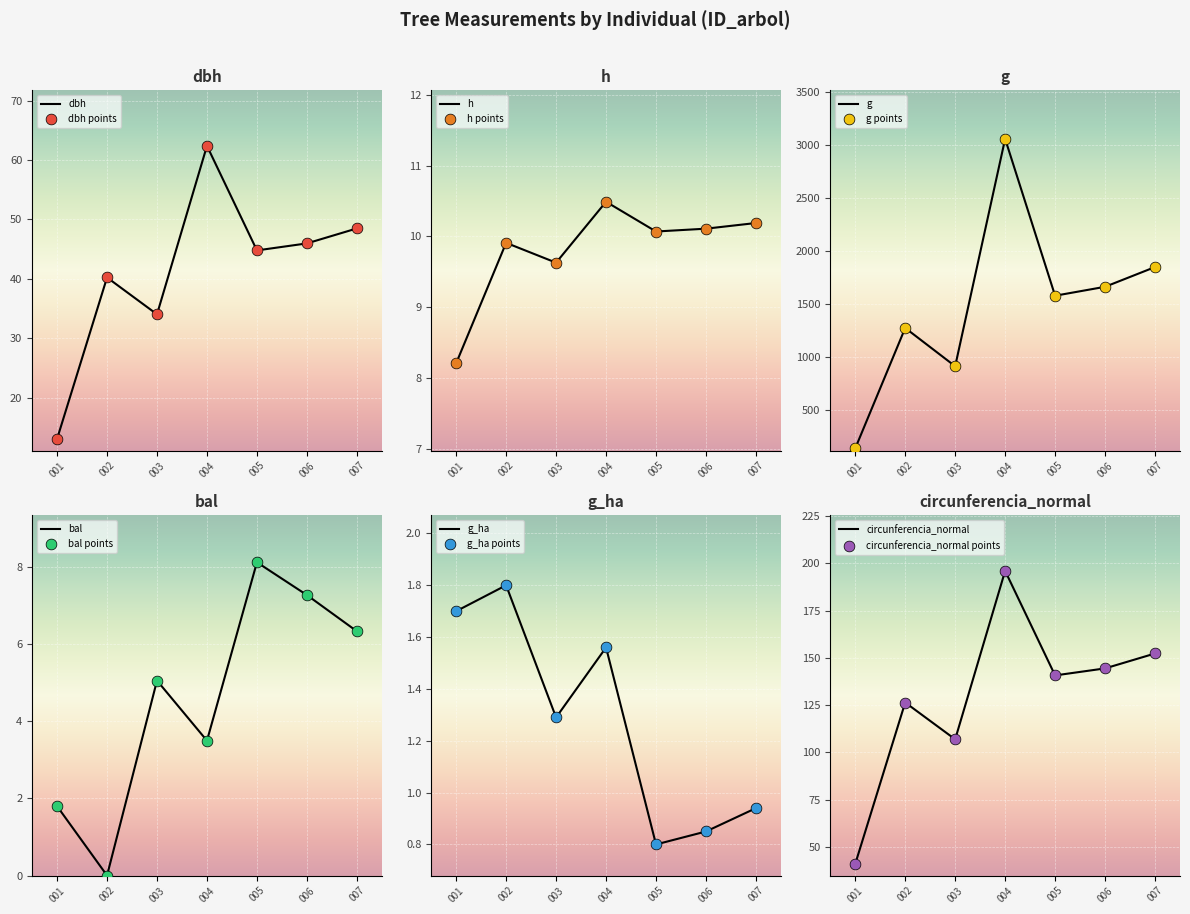

Which series has the largest total across all categories?

g